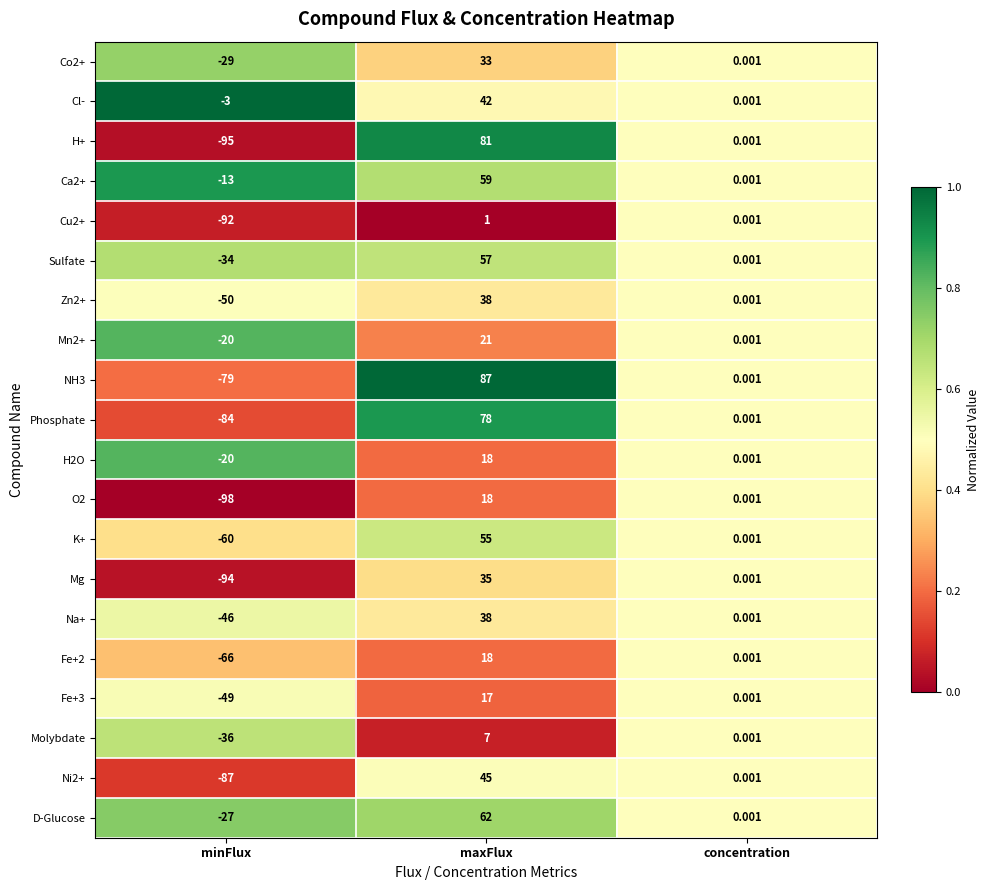

List the labels in order of Molybdate value, largest first.

maxFlux, concentration, minFlux